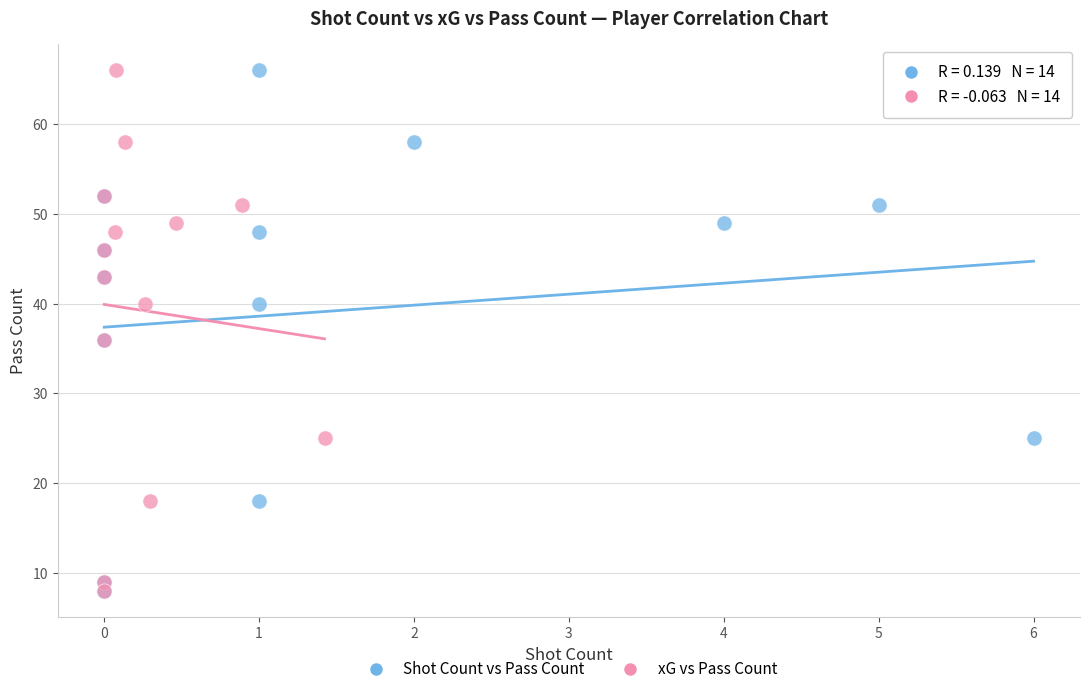

What are all the series names shown in the legend?

Shot Count vs Pass Count, xG vs Pass Count